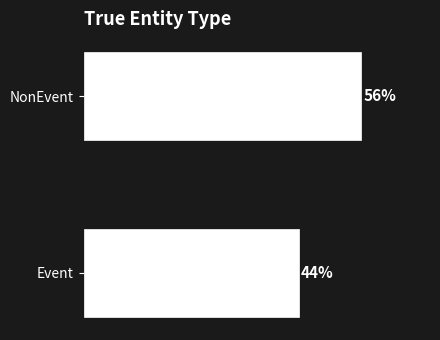

Are the bars horizontal?

Yes